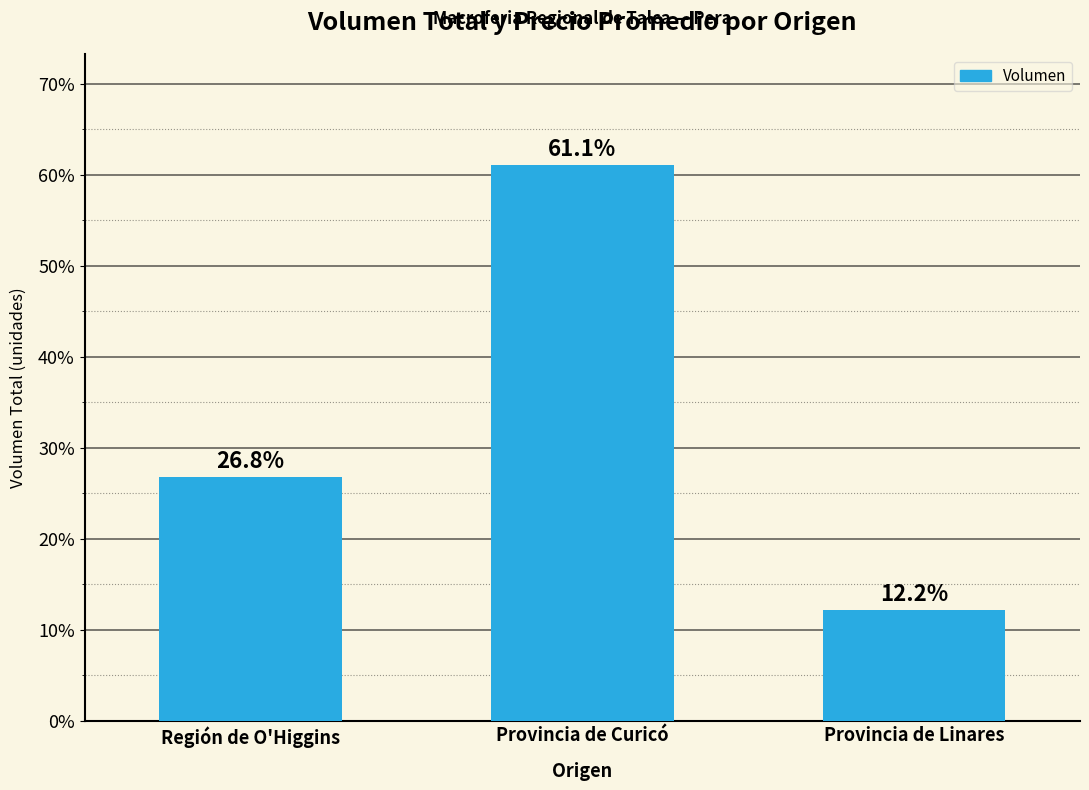

What is the average value?

33.3